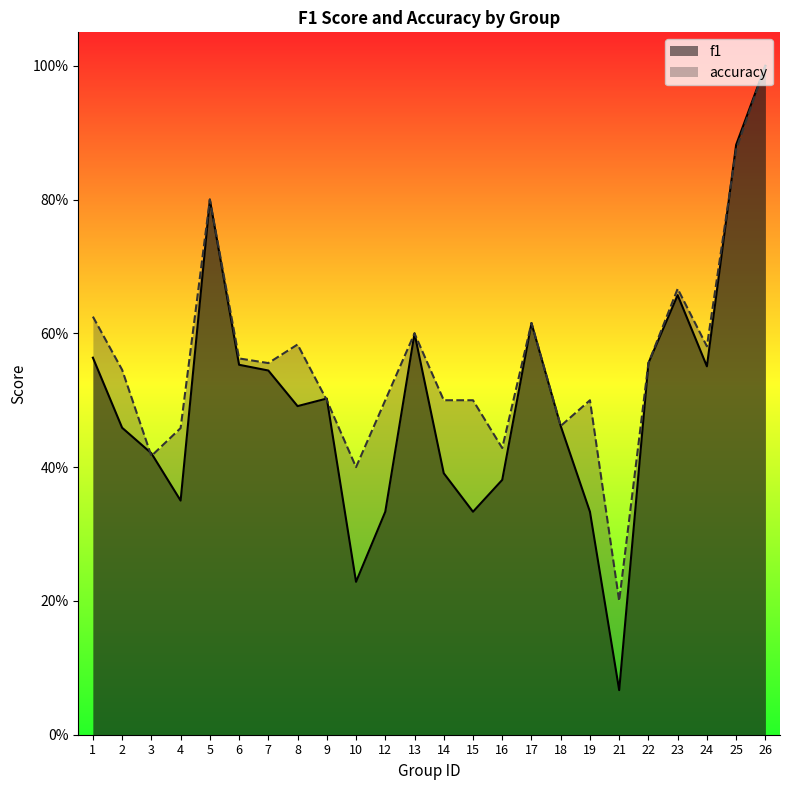

At how many categories does at least one series exceed 0?

24